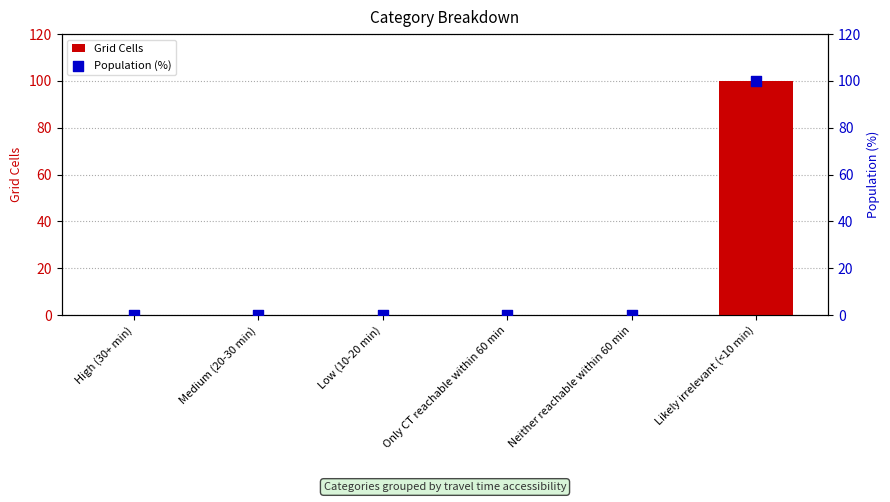

Which series has the largest Y range (max minus min)?

Grid Cells